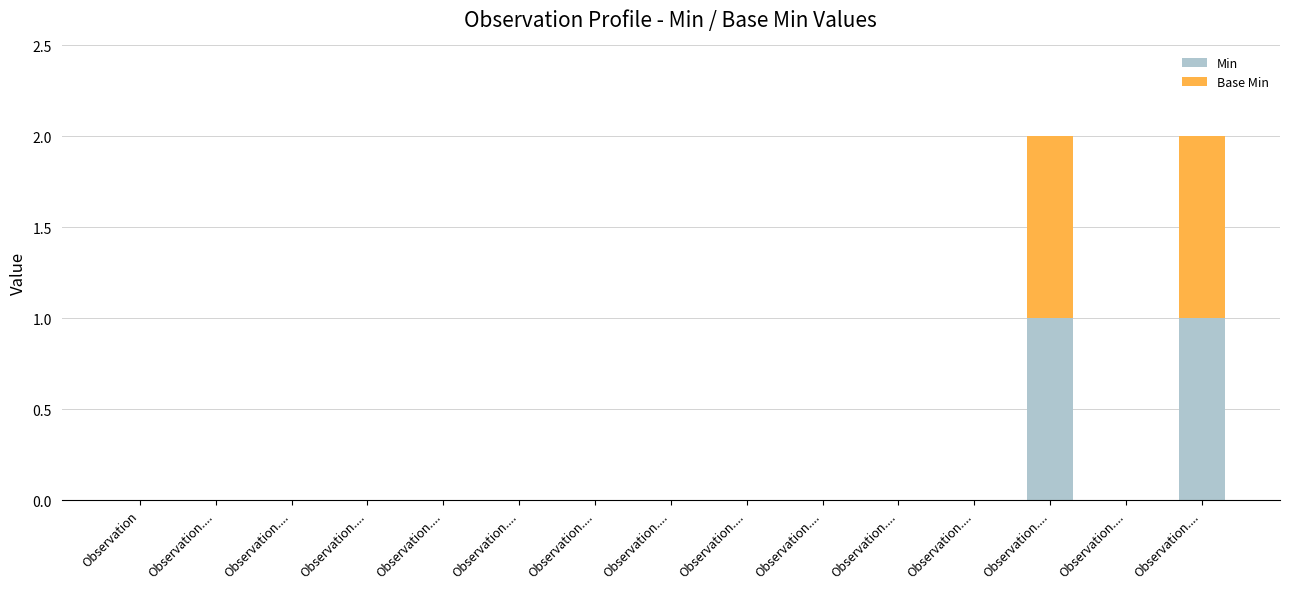

What are all the series names shown in the legend?

Min, Base Min